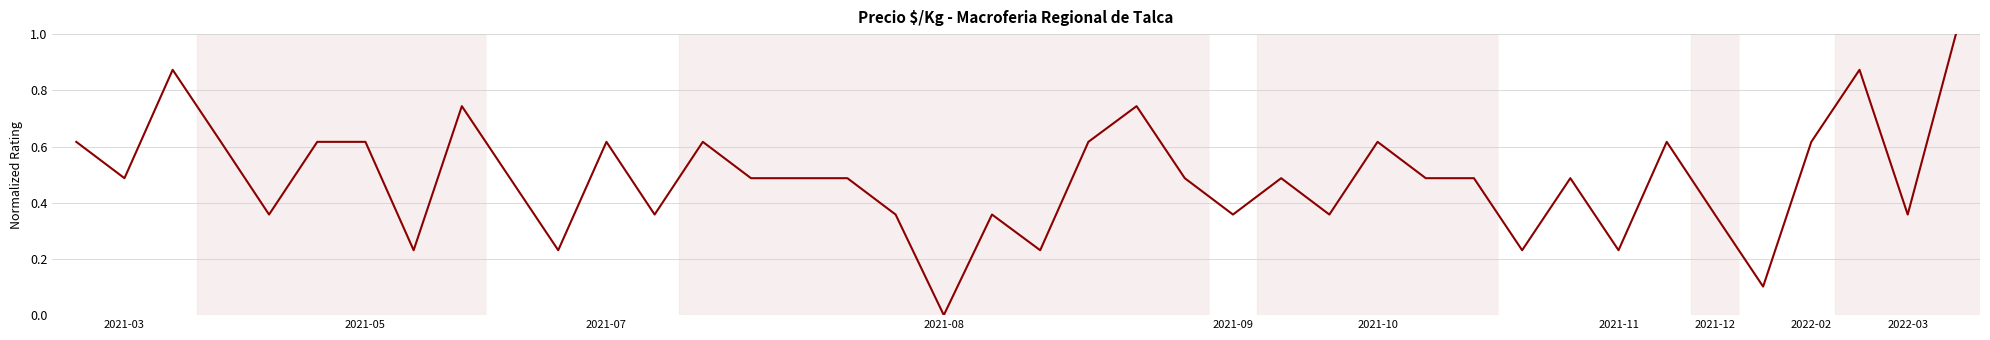

What is the maximum value shown in the chart?

1.0